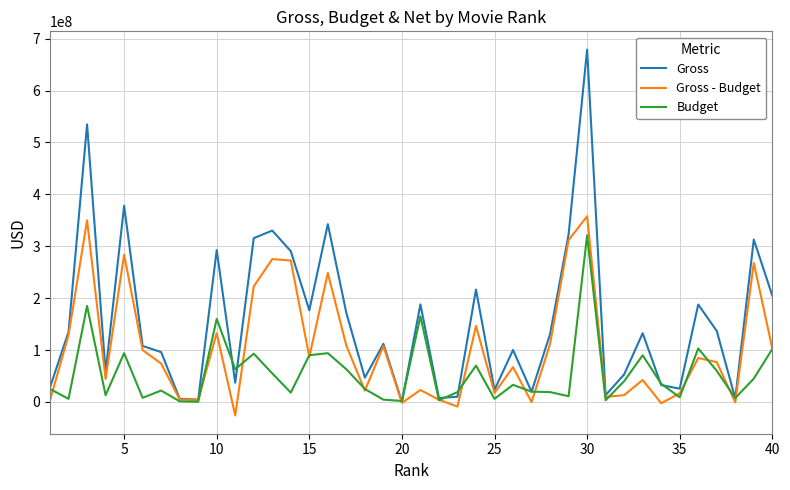

Which series has the largest total across all categories?

Gross